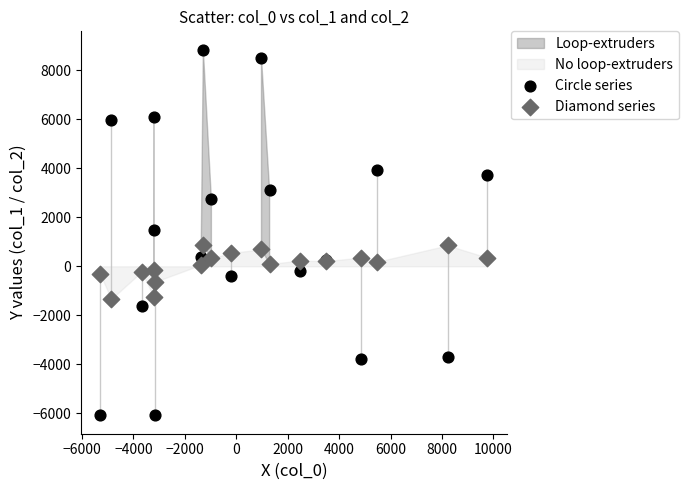

What is the X range (max minus min) for the scatter plot?

15047.4